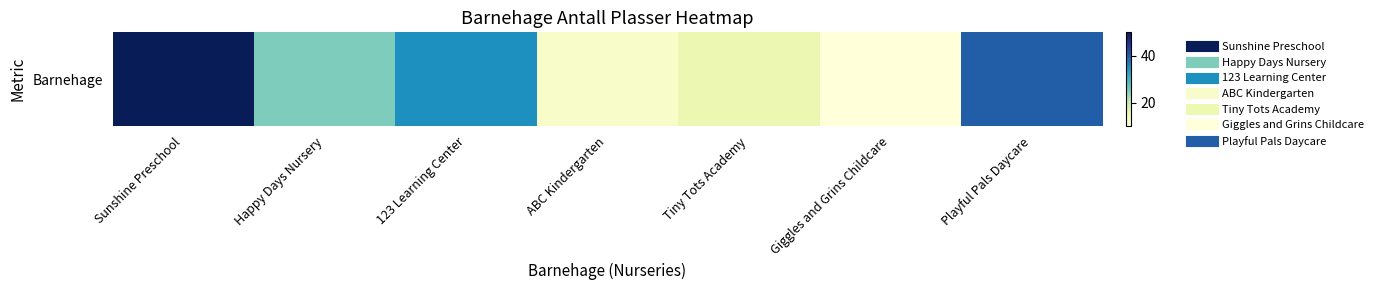

Rank the categories by value from lowest to highest.

Giggles and Grins Childcare, ABC Kindergarten, Tiny Tots Academy, Happy Days Nursery, 123 Learning Center, Playful Pals Daycare, Sunshine Preschool